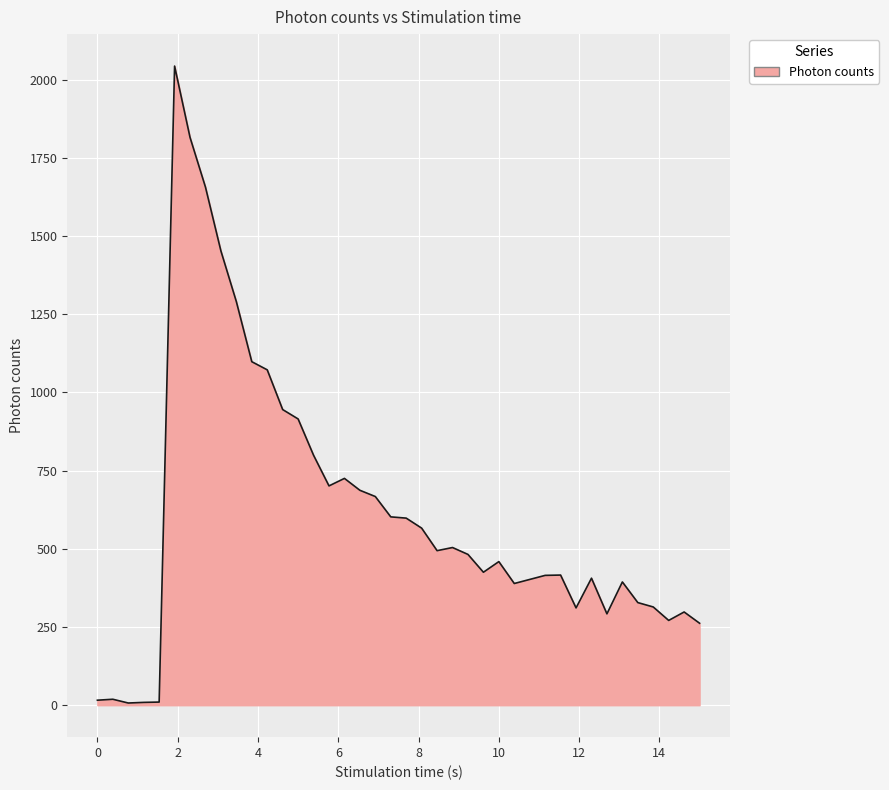

What is the greatest value displayed?

2043